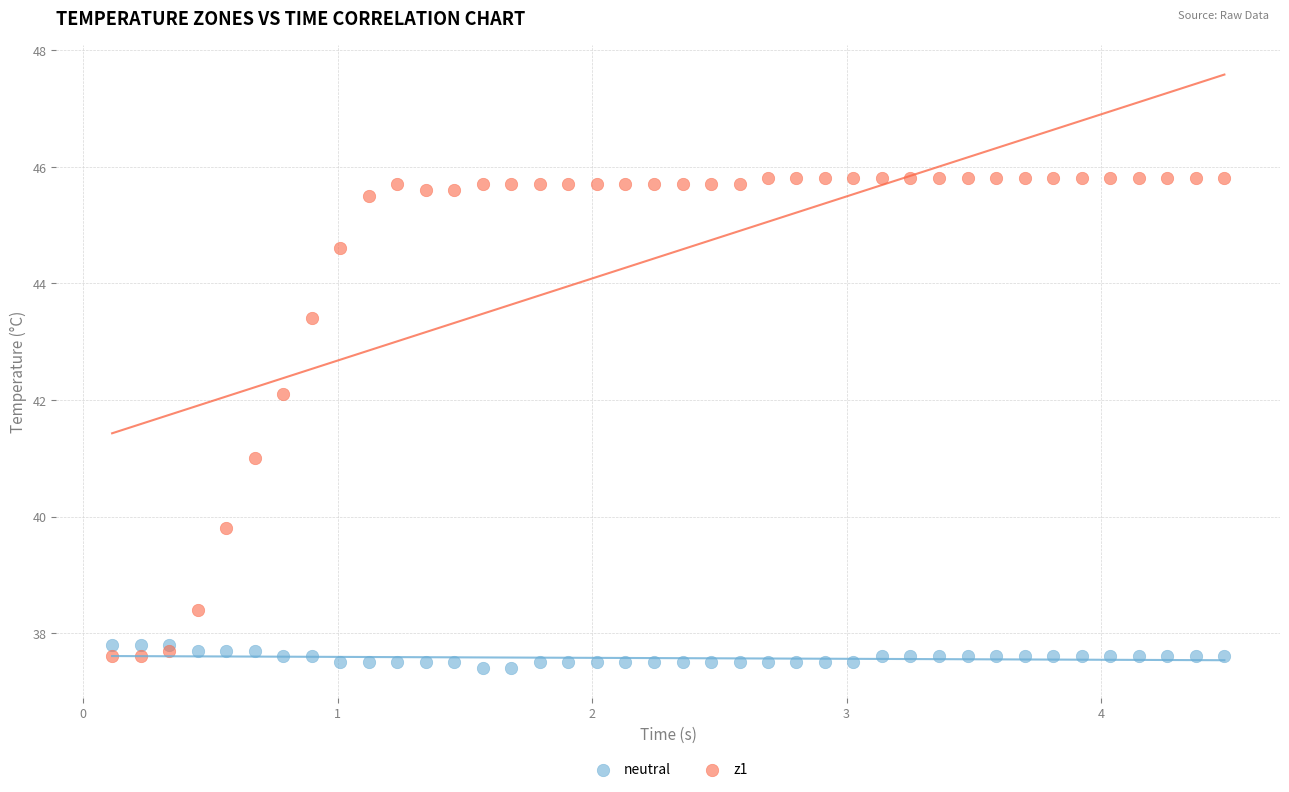

Which series reaches the minimum Y coordinate?

neutral